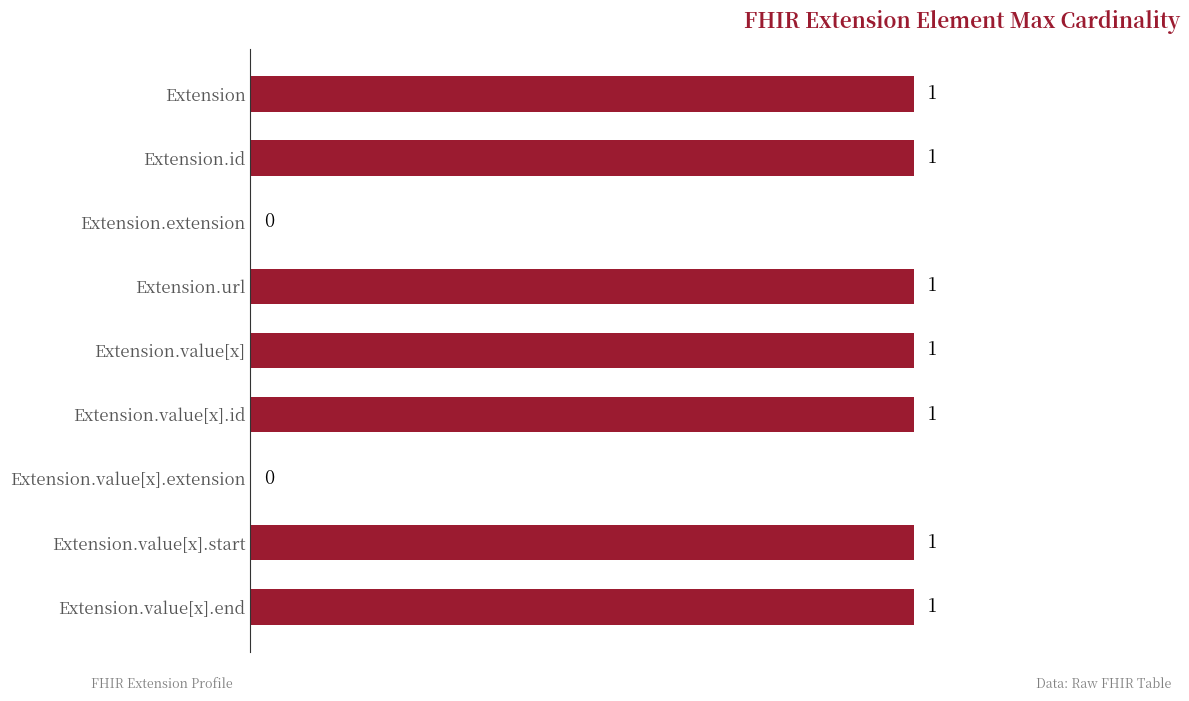

How many values are between 1 and 2?

7